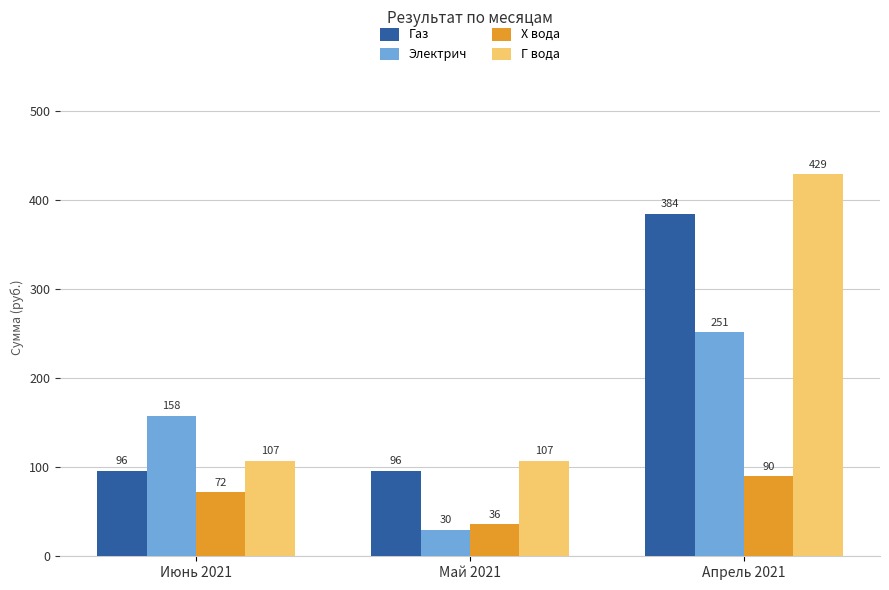

The value of Газ at Апрель 2021 is 89.7. True or false?

False